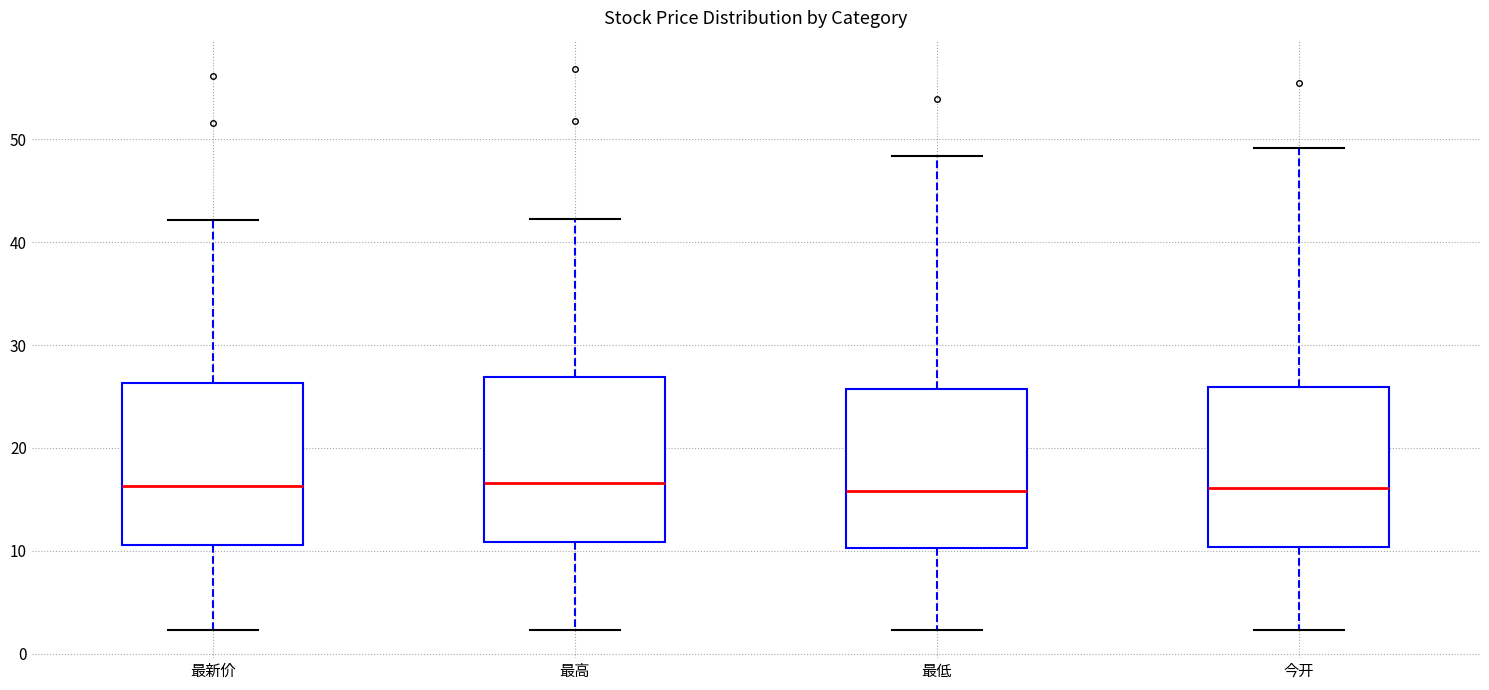

Where is the lower edge of the box for 最高 on the y-axis? The values are not printed on the chart, so give them approximately, as read against the axis.

11